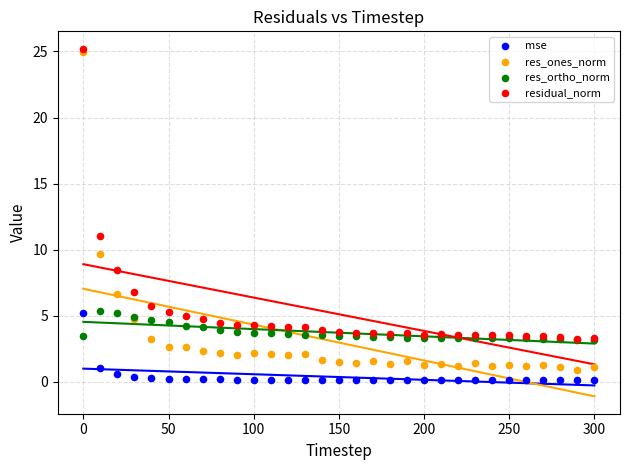

Which series reaches the minimum Y coordinate?

mse